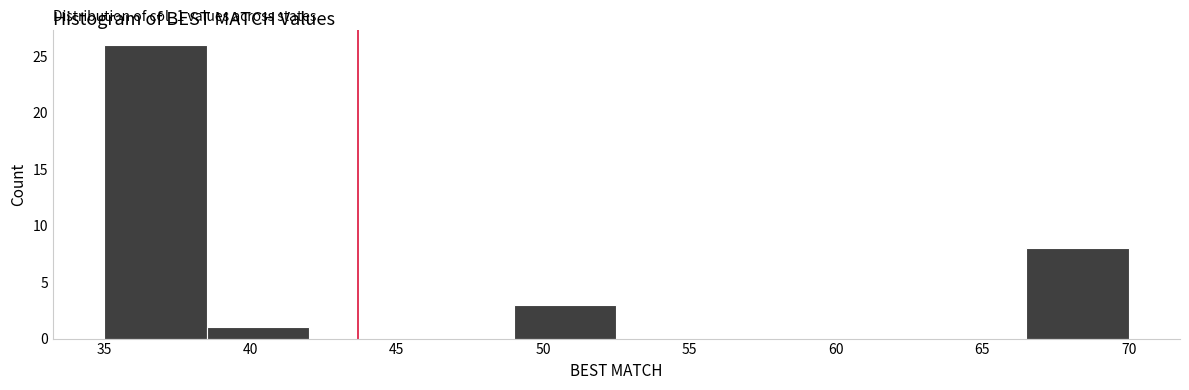

Over which range of the x-axis is the bar tallest?

35.0 to 38.5